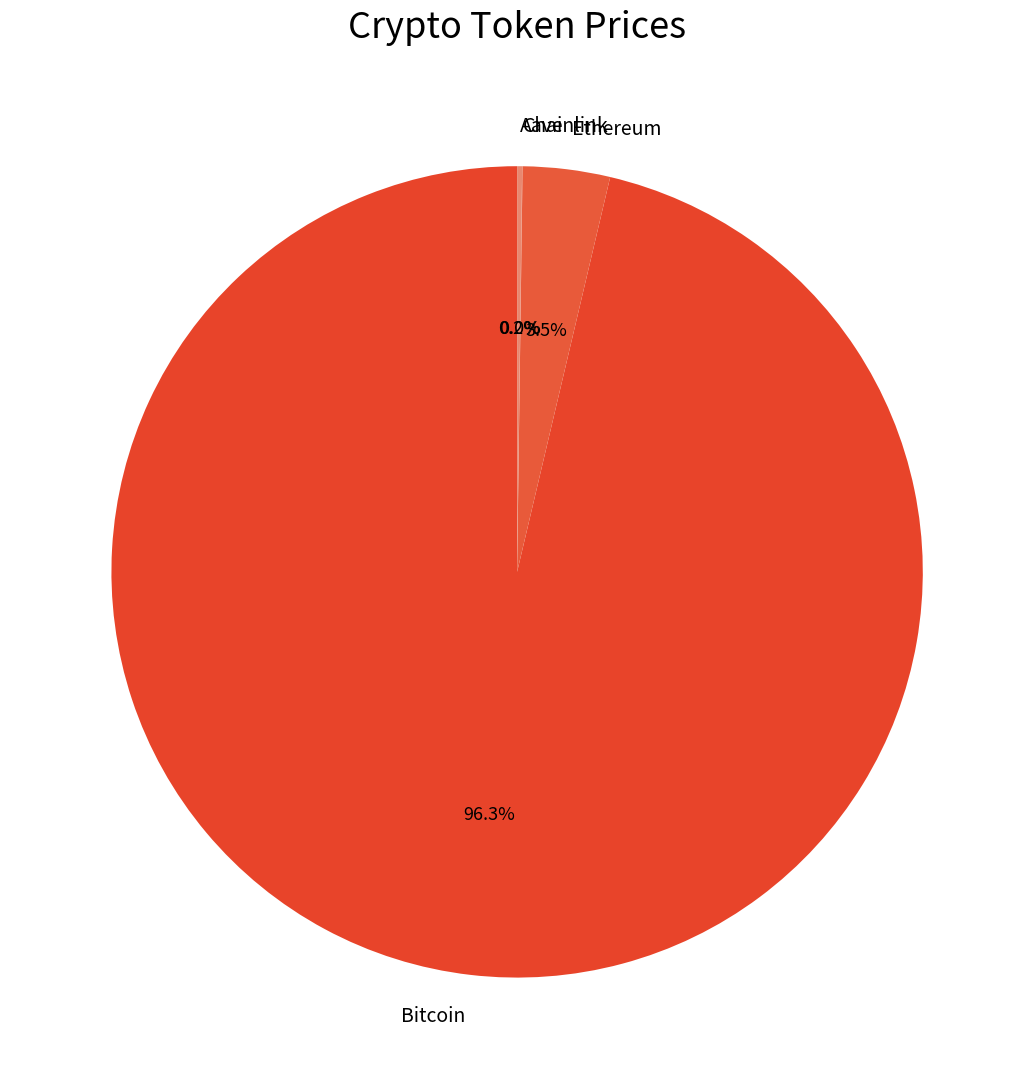

What portion of the pie excludes Bitcoin?

3.7%